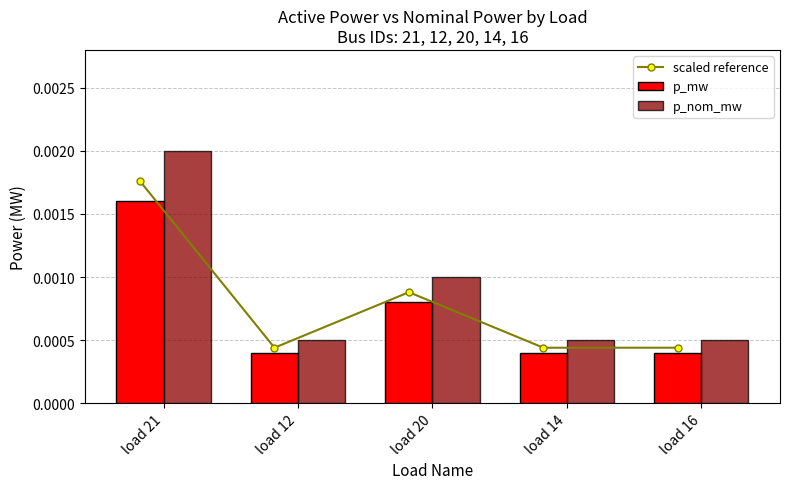

Is the value of p_nom_mw at load 16 greater than the value of p_mw at load 12?

Yes